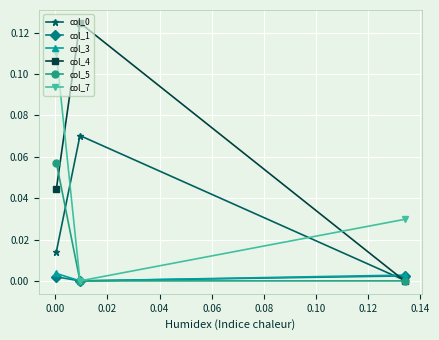

Which series has the largest range (max minus min)?

col_4